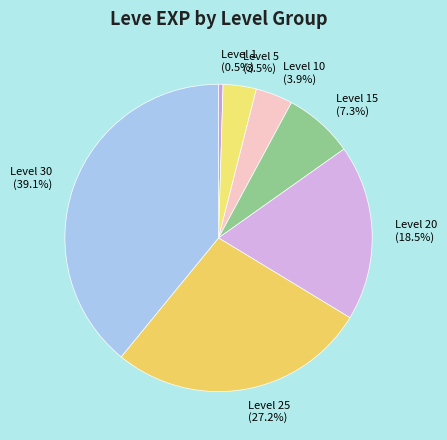

To the nearest percent, what is the average slice percentage?

14%